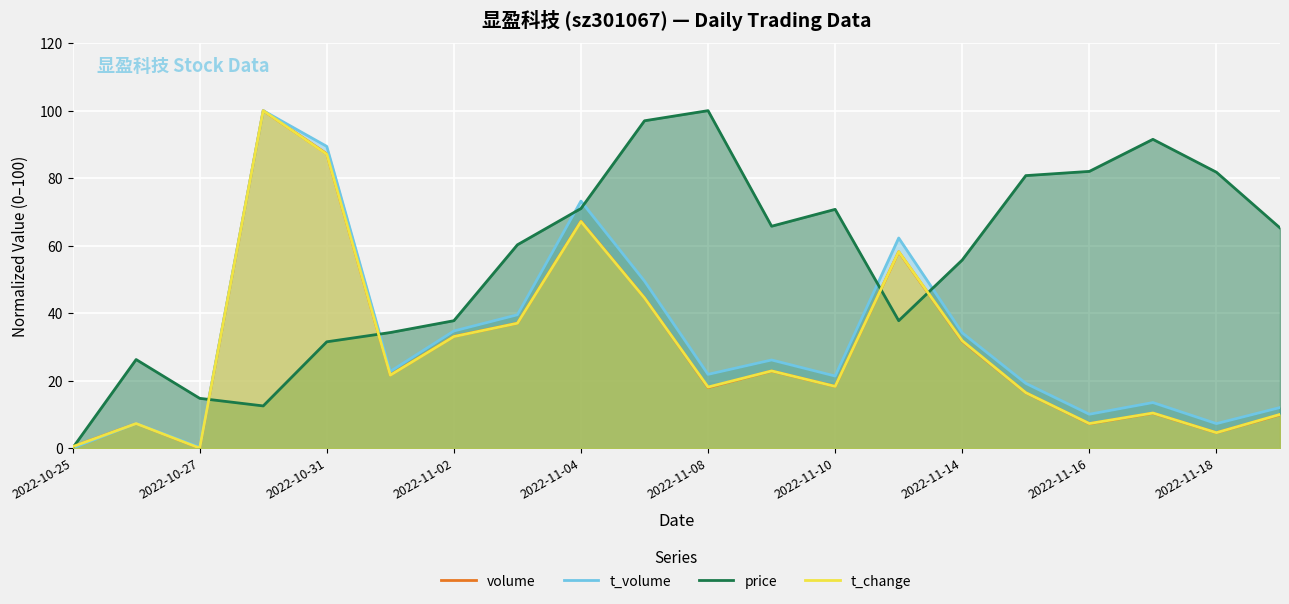

Which series has the widest spread of values?

volume